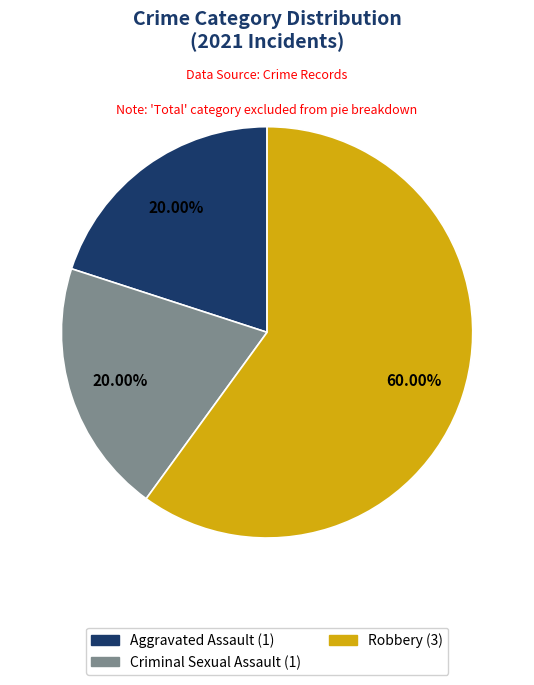

How many slices are in this pie chart?

3